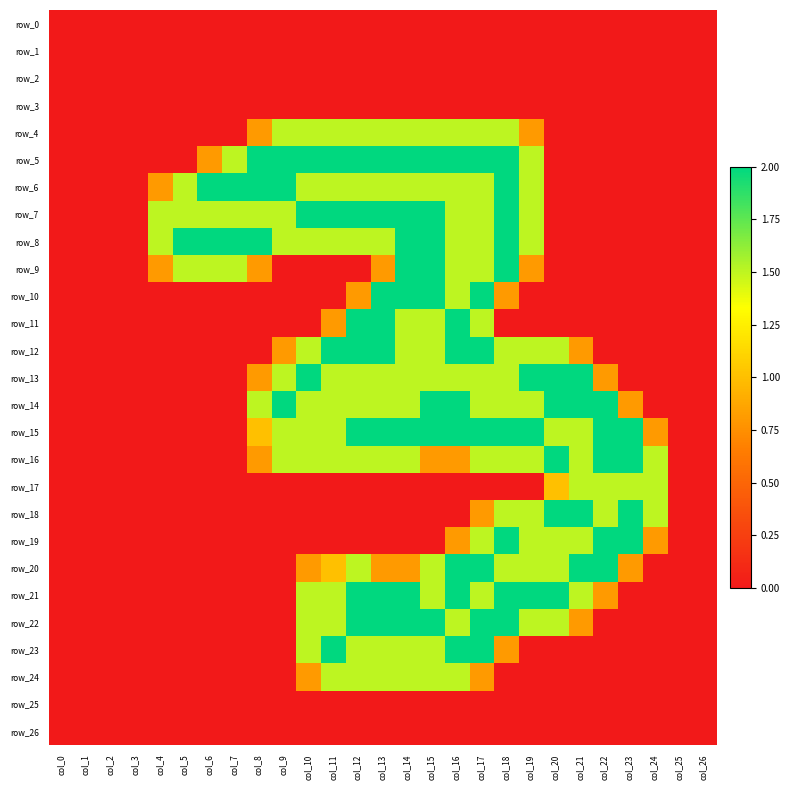

Where is row_23 nearest to the value 1?

col_18